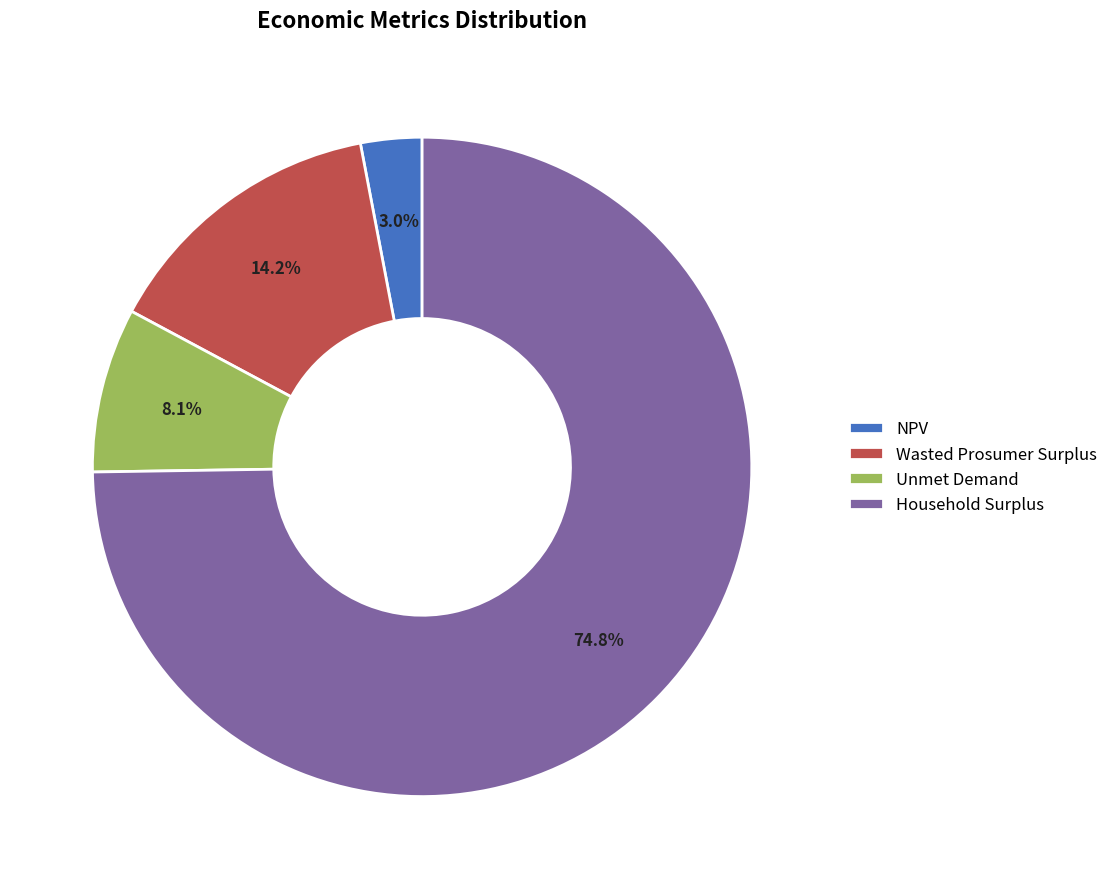

What is the ratio of the value at Wasted Prosumer Surplus to the value at Household Surplus?

0.2